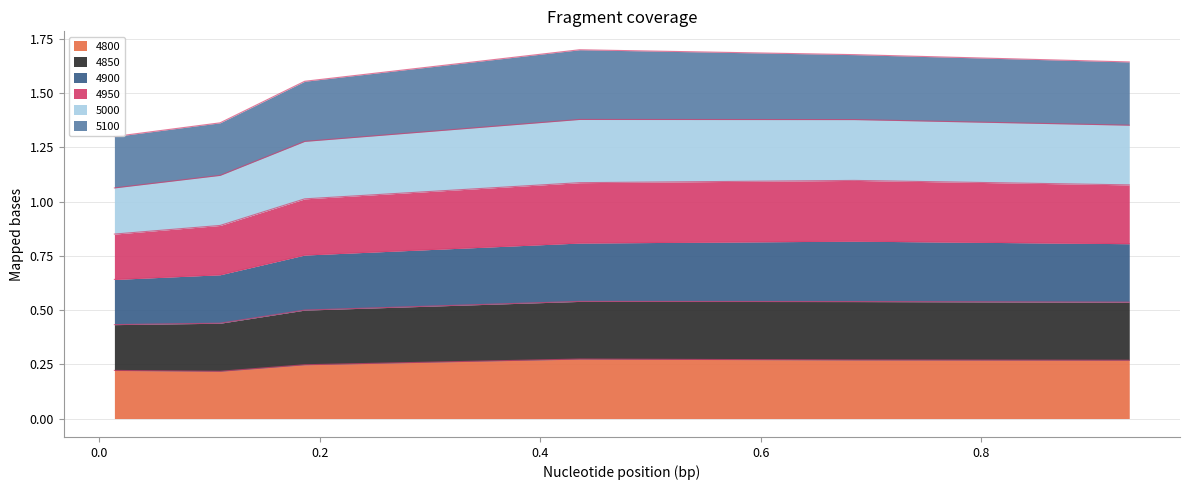

How many interior local peaks does the 4850 series have?

1